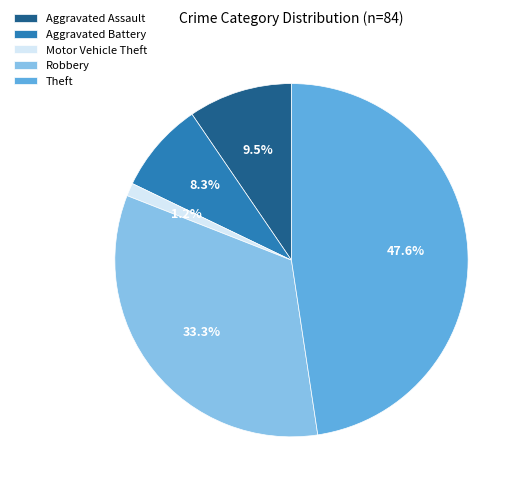

Which category has the smallest portion of the pie?

Motor Vehicle Theft